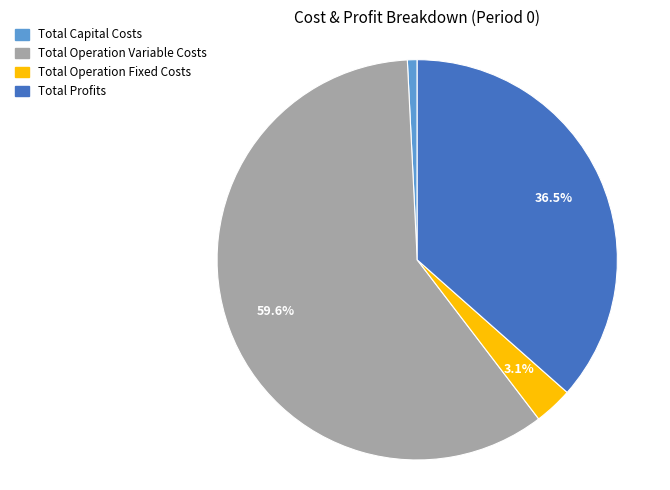

Which category has the smallest portion of the pie?

Total Capital Costs